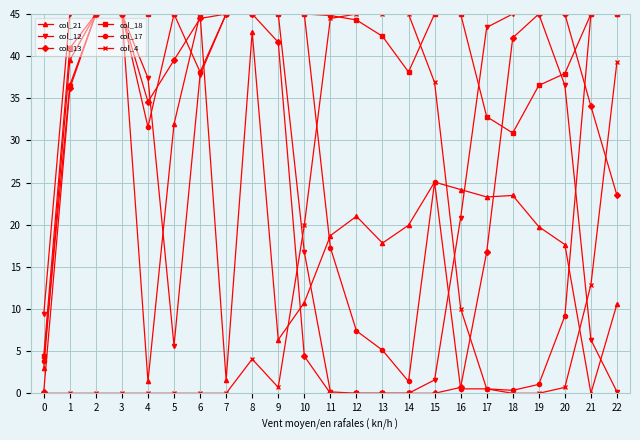

How many data points in col_17 are above 31?

12